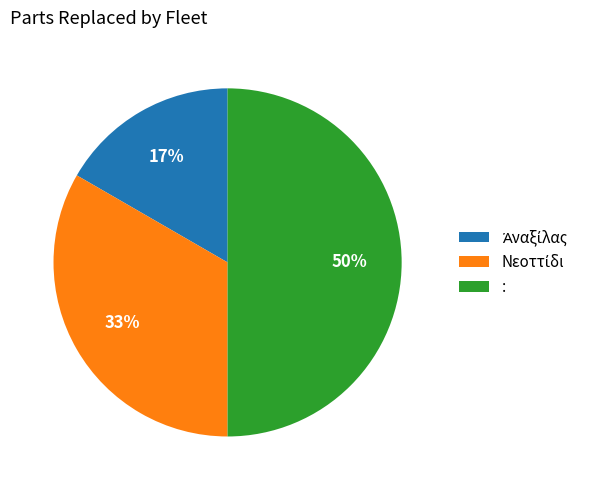

To the nearest percent, what is the average slice percentage?

33%